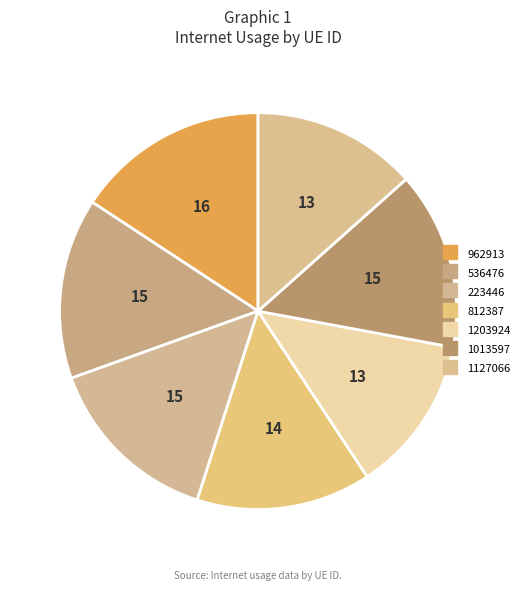

What percentage do 223446 and 1203924 together represent?

27.4%